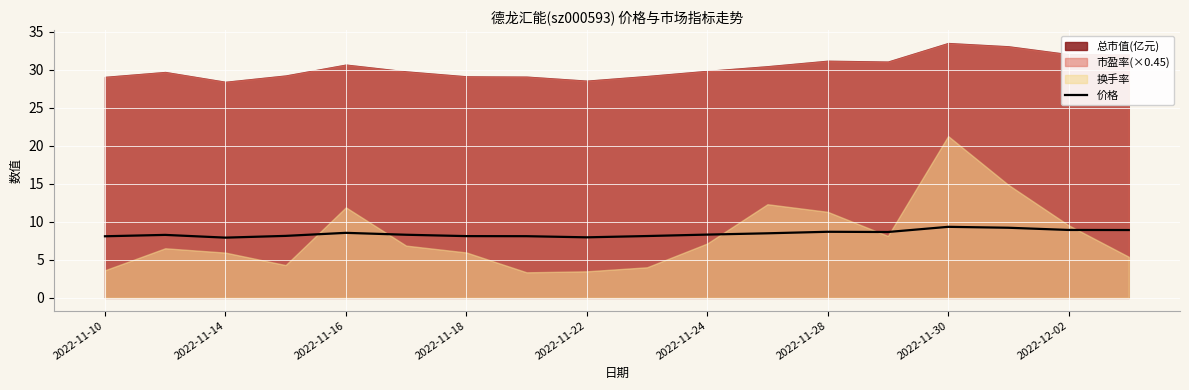

What is the highest value of the 价格 series?

9.3